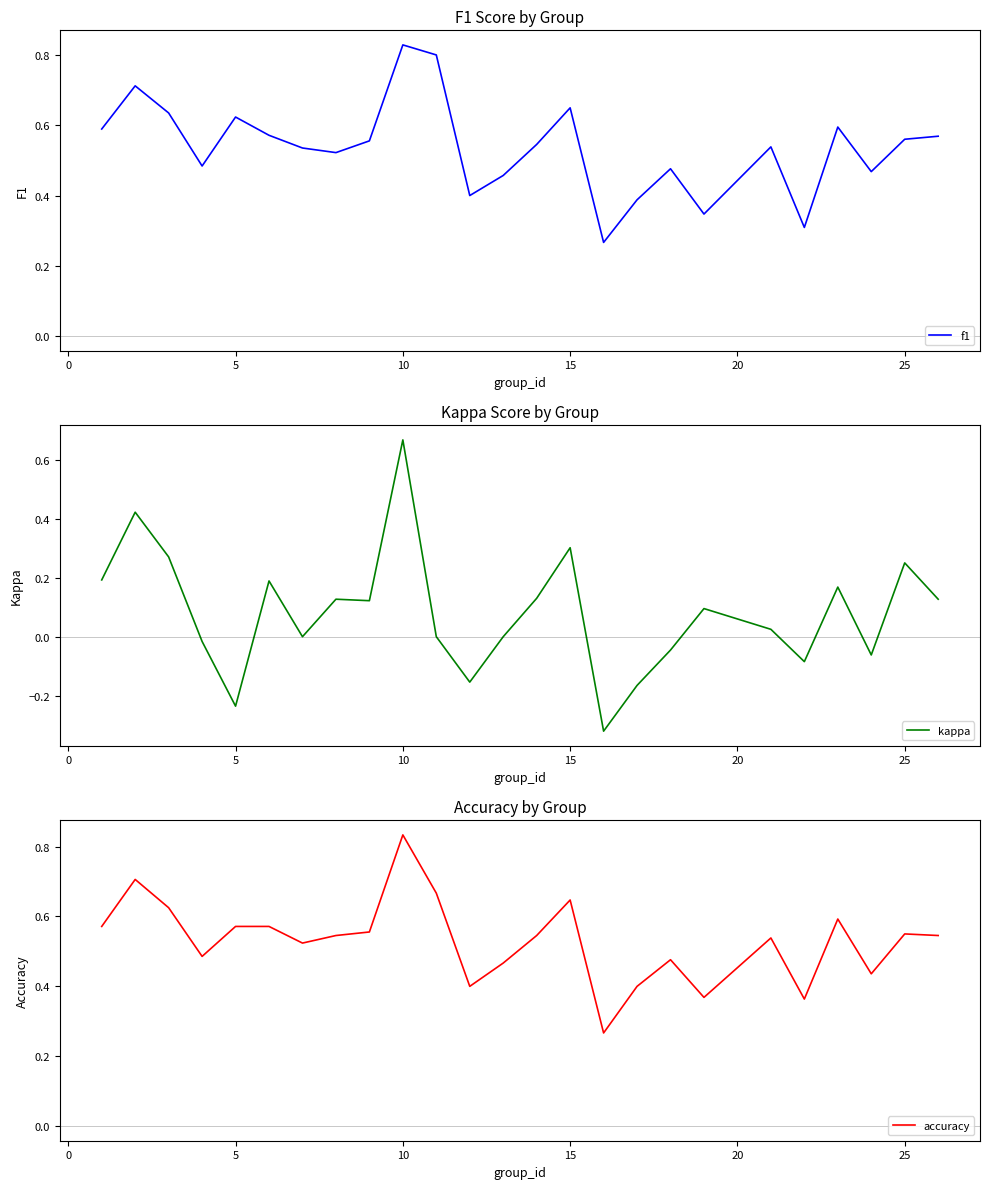

How many lines are shown in the chart?

3